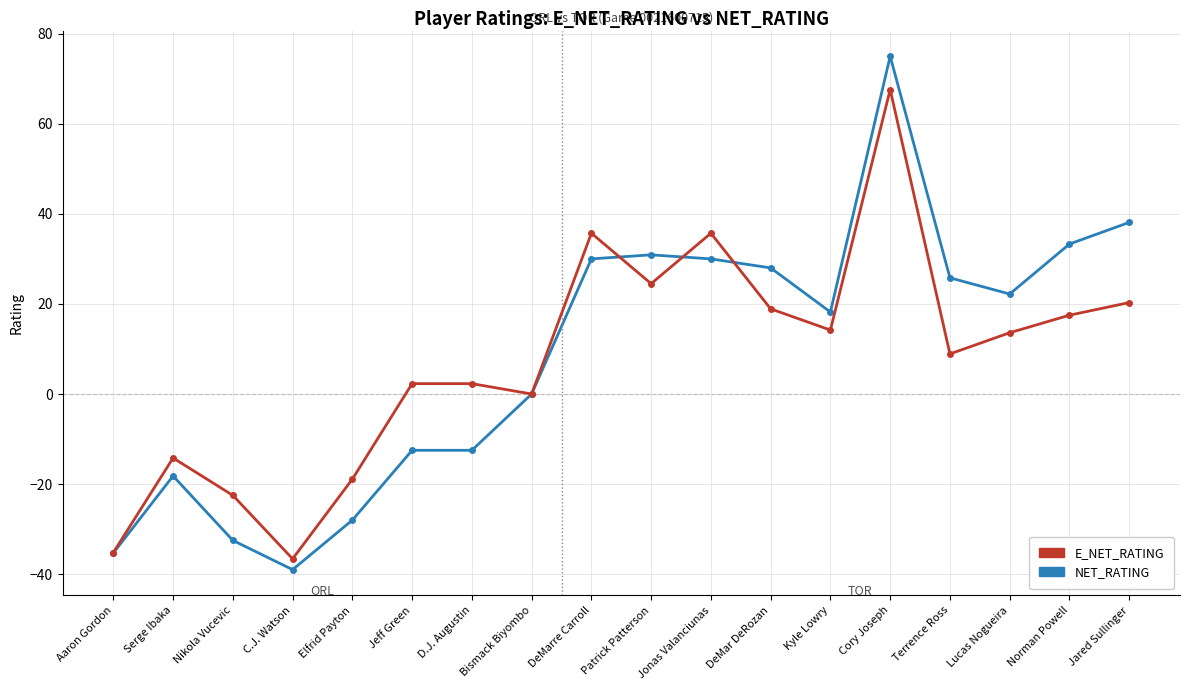

The value of E_NET_RATING at Nikola Vucevic is -22.5. True or false?

True